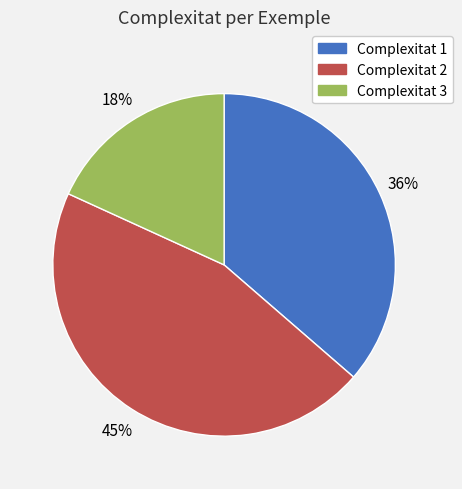

Combined, do Complexitat 1 and Complexitat 2 account for over 50%?

Yes